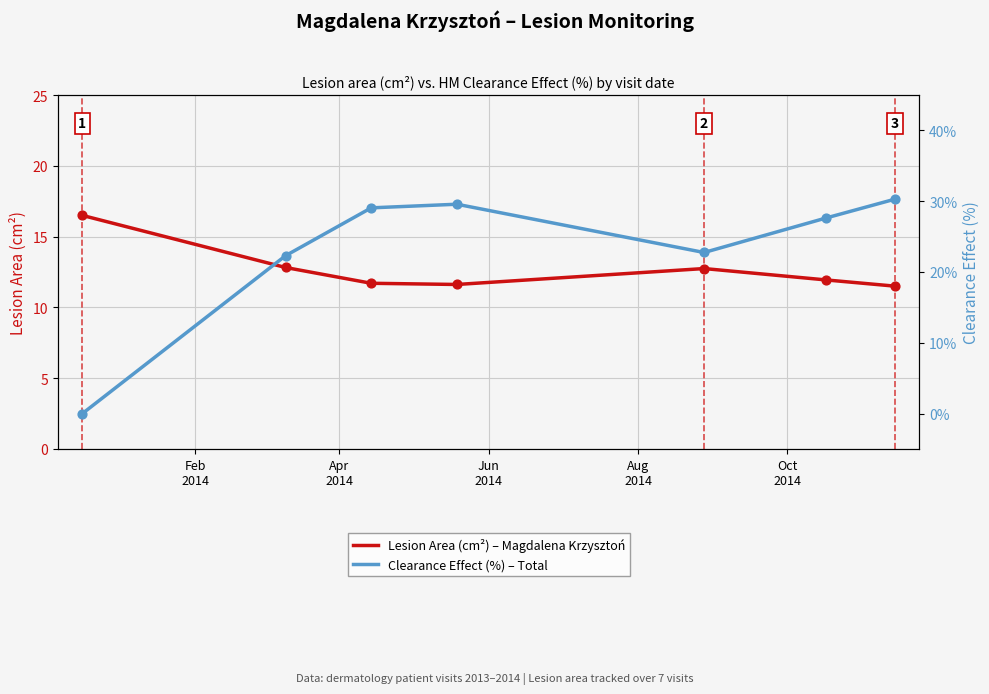

Is the value of Lesion Area (cm²) – Magdalena Krzysztoń at 6 greater than the value of Clearance Effect (%) – Total at Aug
2014?

No